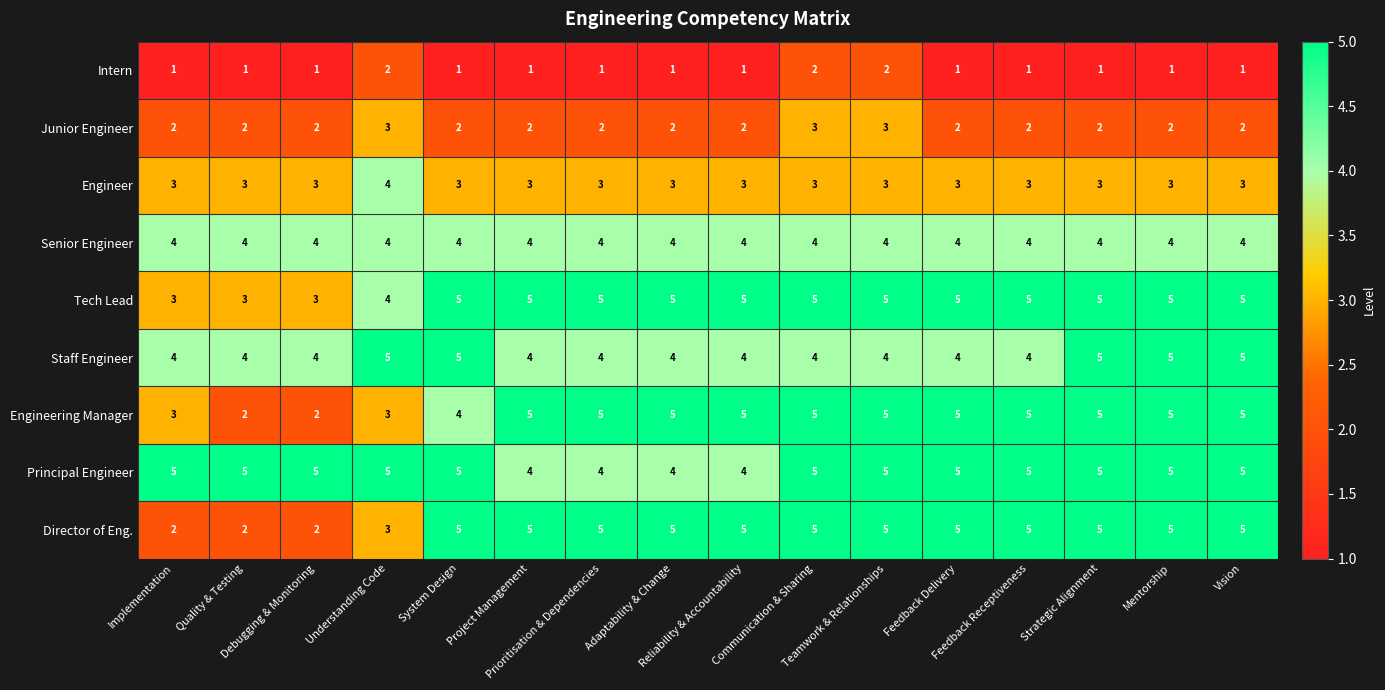

At how many categories does at least one series exceed 2?

16